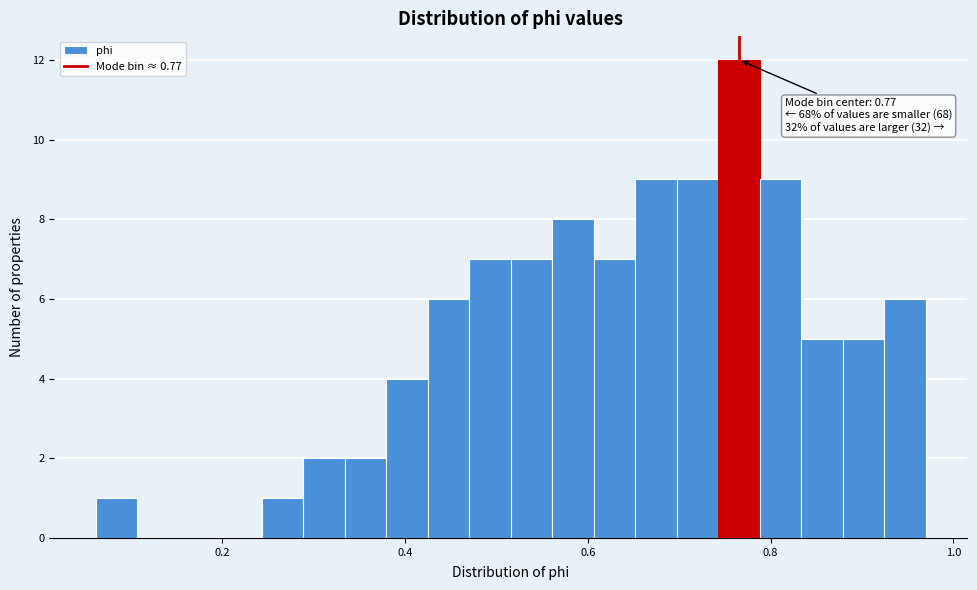

Read against the x-axis, roughly where is the centre of the tallest bar?

0.76